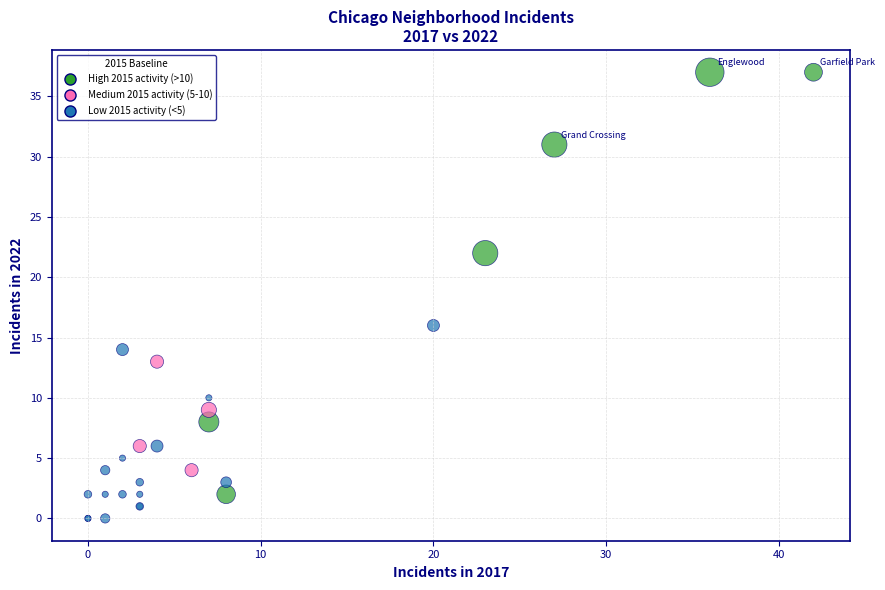

What Y value in the scatter plot is closest to 18?

16